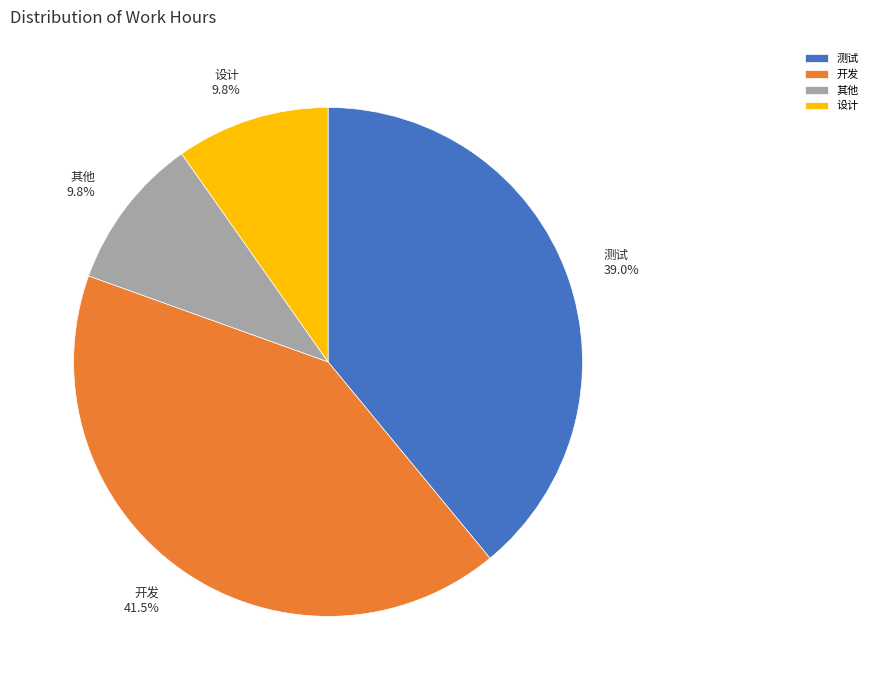

Which has a higher value, 测试 or 其他?

测试